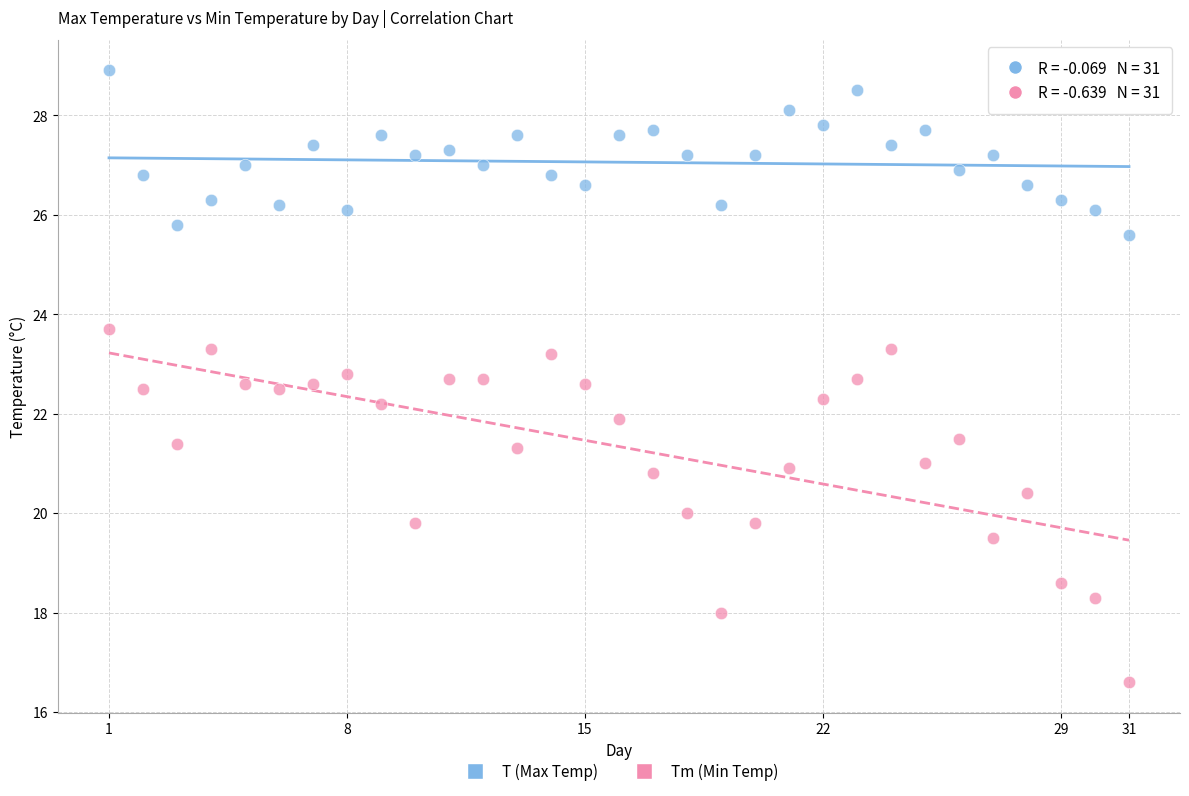

Which series has the largest Y range (max minus min)?

Tm (Min Temp)